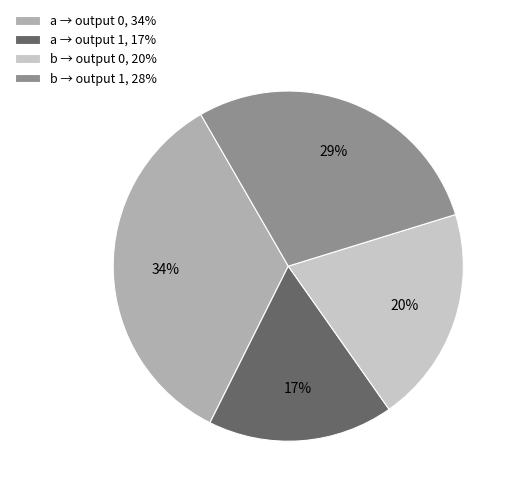

Count the number of slices in the pie.

4